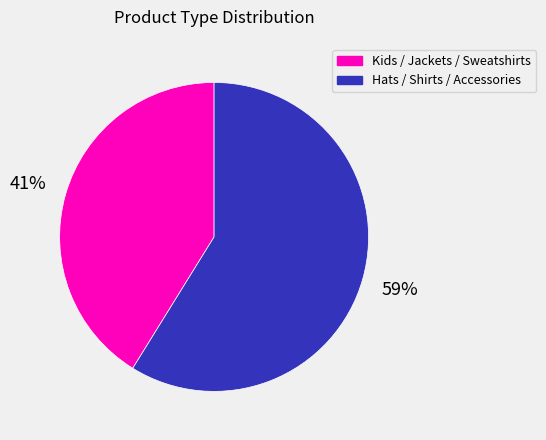

Rank the categories by value from lowest to highest.

Kids / Jackets / Sweatshirts, Hats / Shirts / Accessories